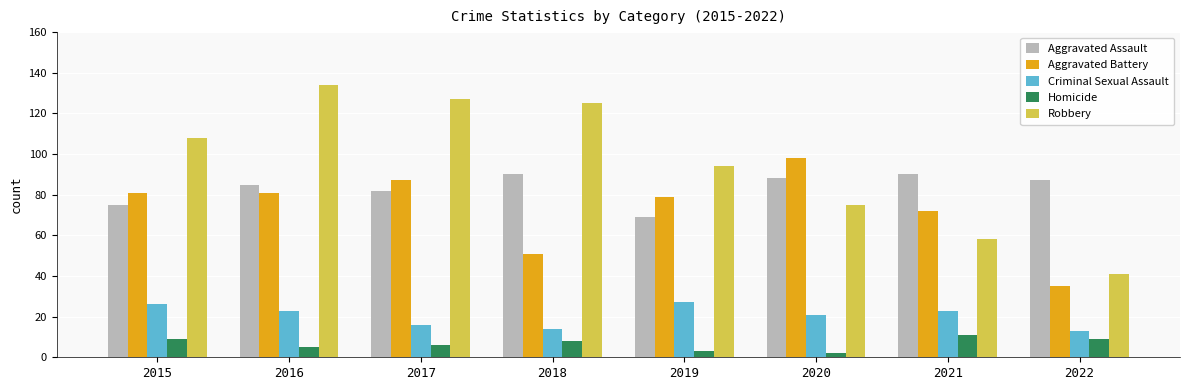

How many bars are there in total?

40